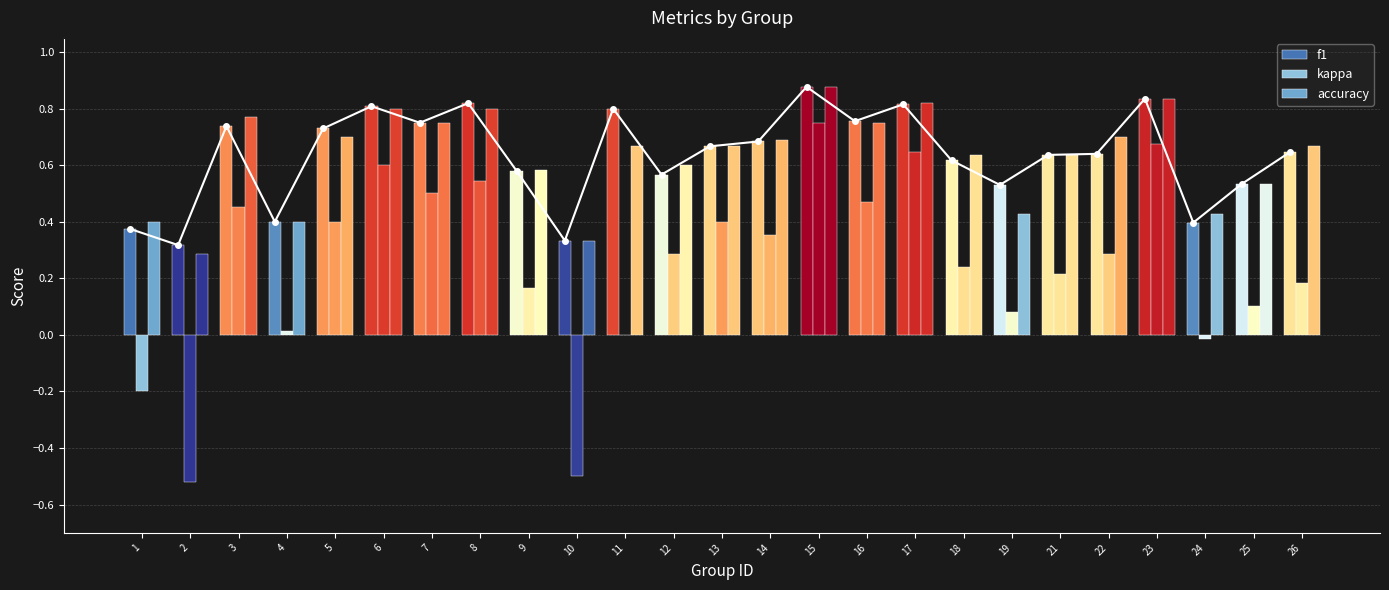

The value of f1 at 24 is 0.6. True or false?

False